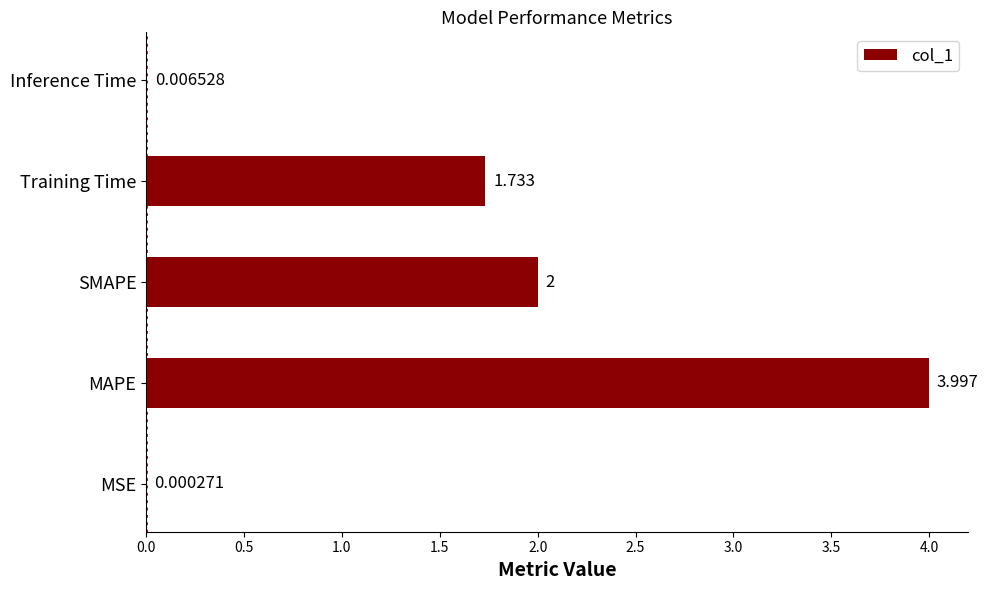

Which category has the highest value across all series?

MAPE